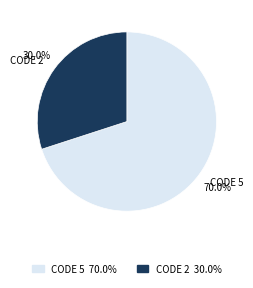

Which has a higher value, CODE 5 or CODE 2?

CODE 5